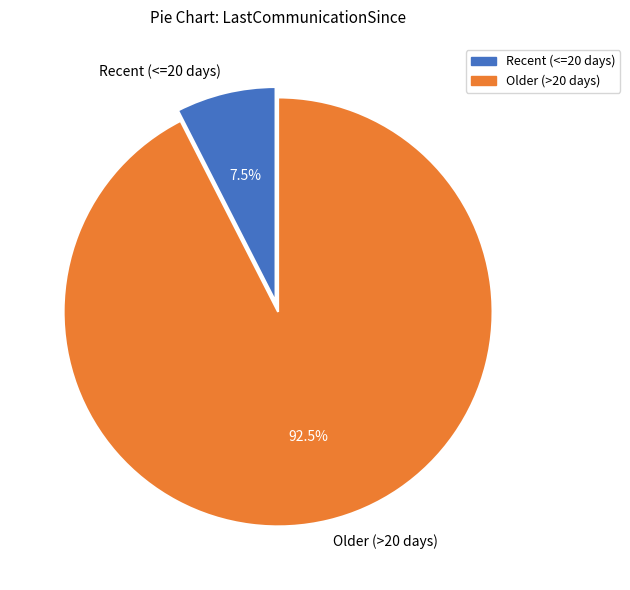

What percentage is NOT represented by Older (>20 days)?

7.5%